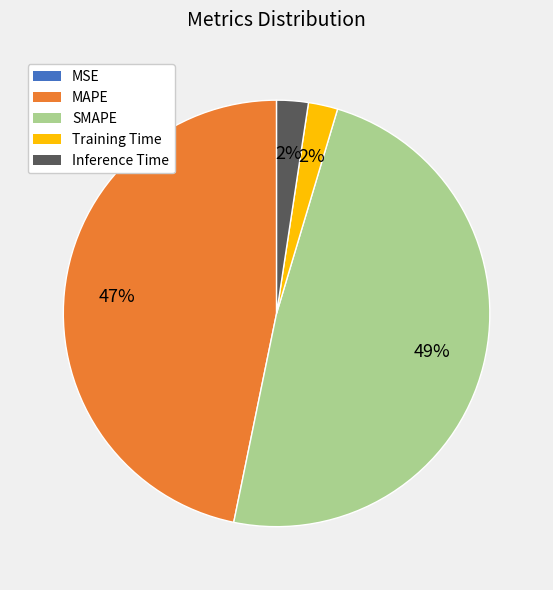

To the nearest percent, what is the combined percentage of MAPE and Inference Time?

49%